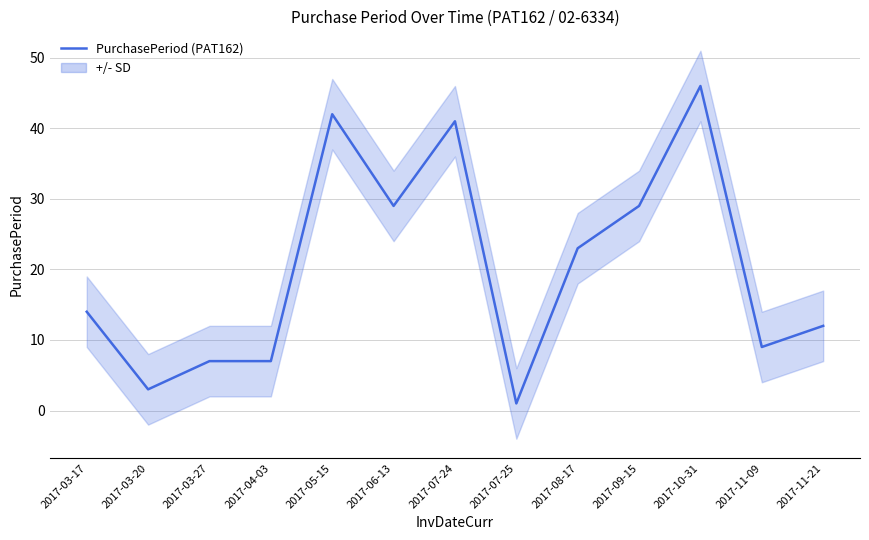

List the labels in order of value, smallest first.

2017-07-25, 2017-03-20, 2017-03-27, 2017-04-03, 2017-11-09, 2017-11-21, 2017-03-17, 2017-08-17, 2017-06-13, 2017-09-15, 2017-07-24, 2017-05-15, 2017-10-31